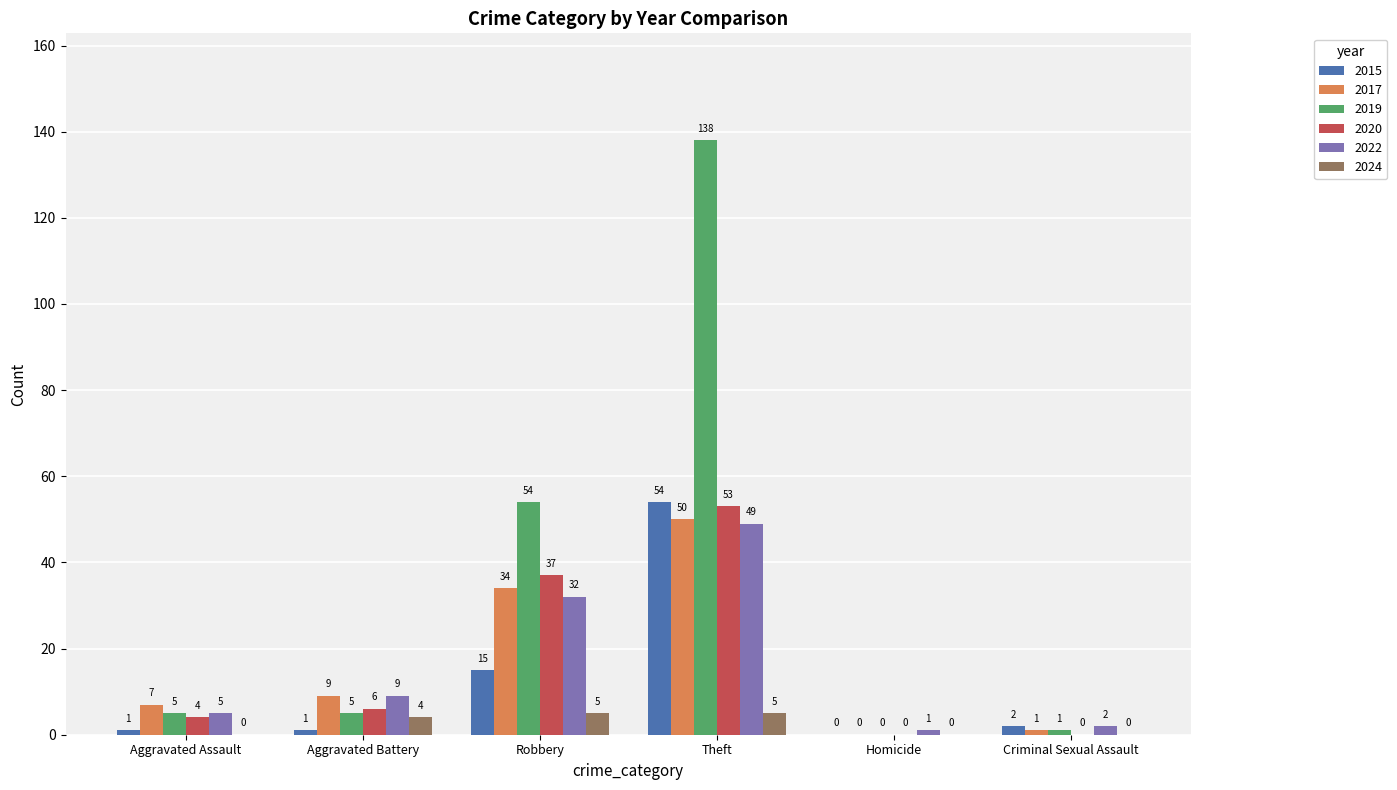

Which category has the highest value in the 2019 series?

Theft